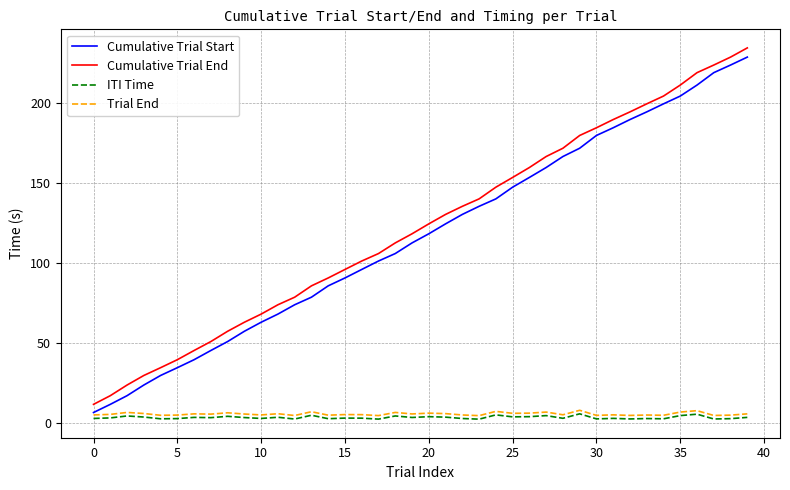

True or false: Cumulative Trial End and Trial End cross at least once.

False